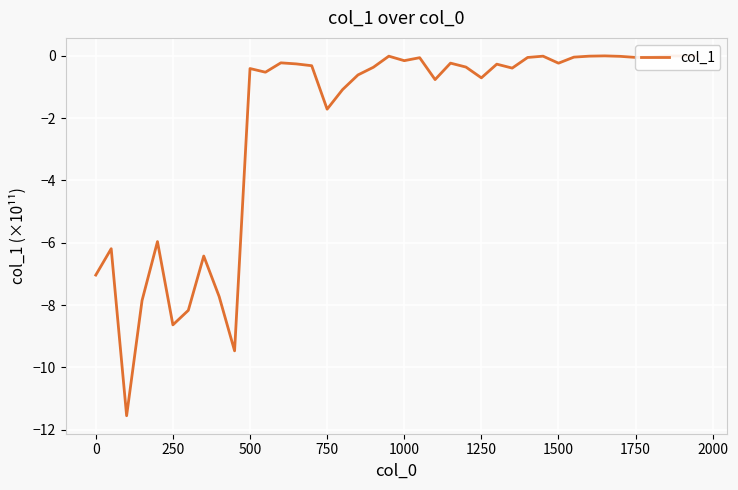

True or false: there are more than 0 points higher than both neighbors.

True